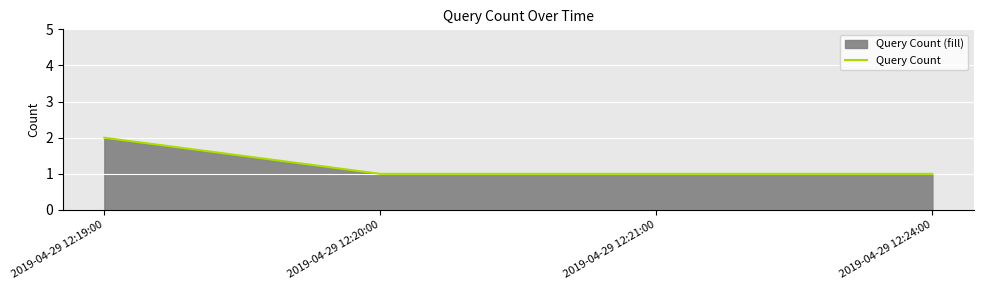

Approximately how many times larger is the value at 2019-04-29 12:20:00 compared to 2019-04-29 12:21:00?

1.0